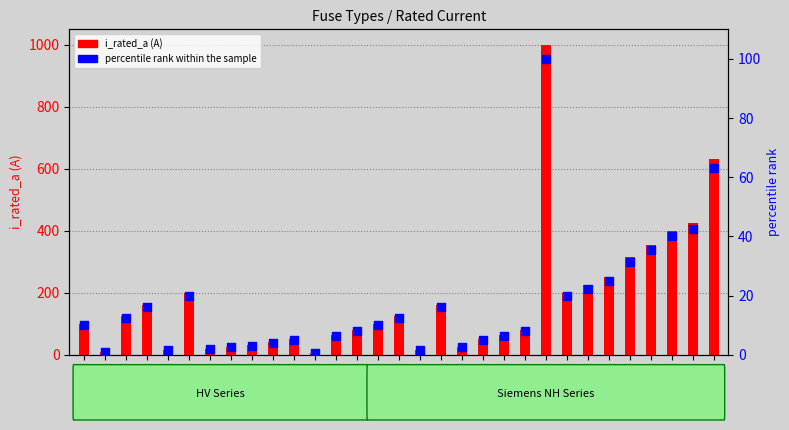

What are all the series names shown in the legend?

i_rated_a (A), percentile rank within the sample